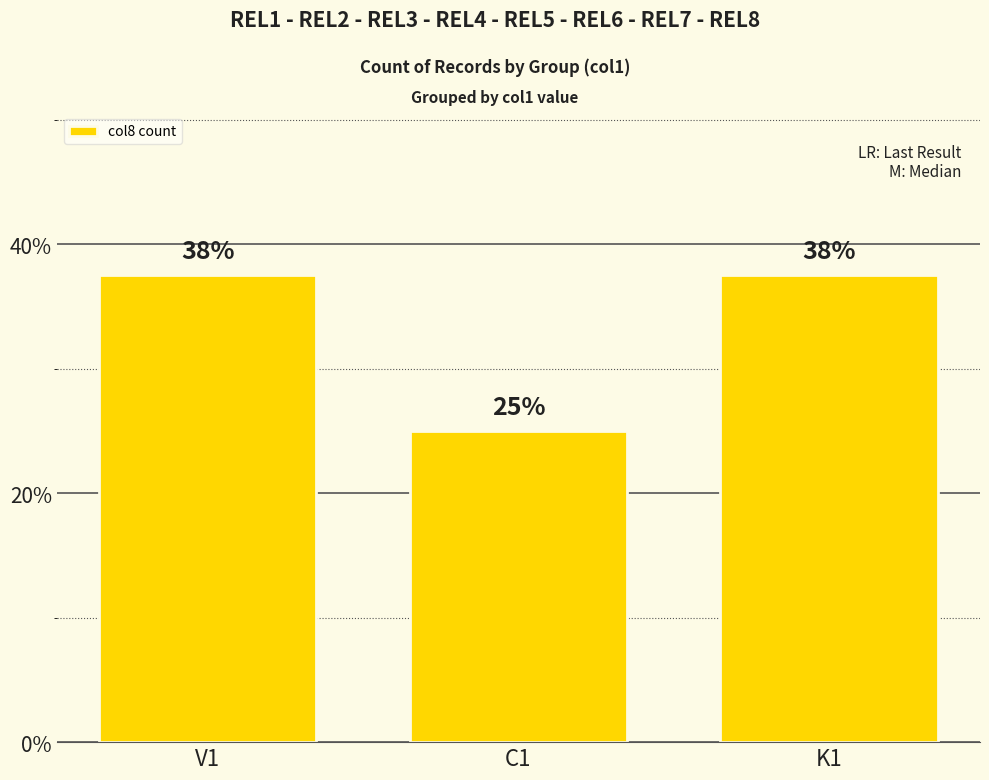

Are the bars horizontal?

No